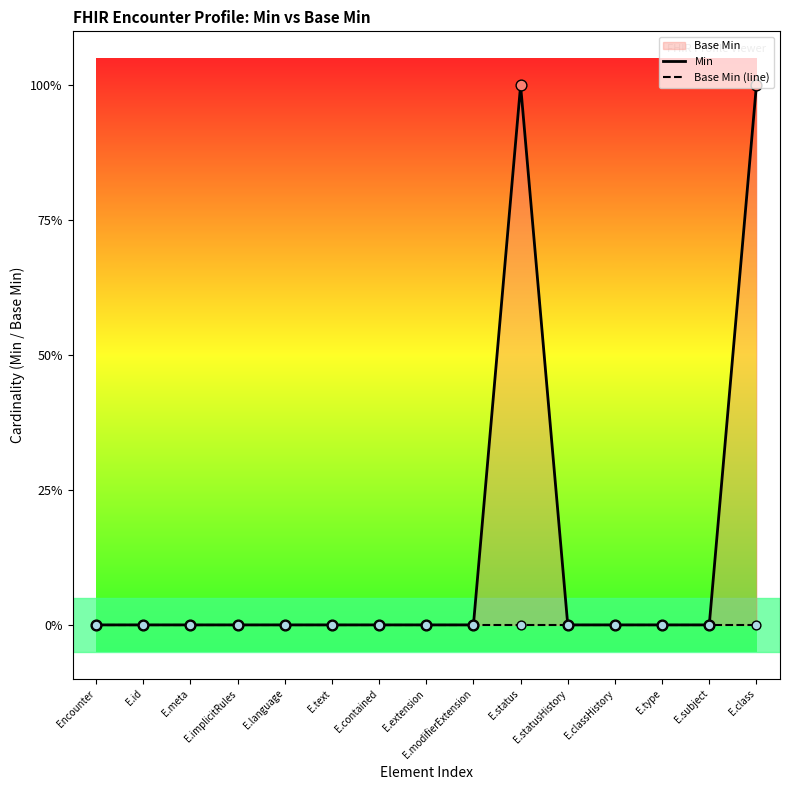

At how many categories does at least one series exceed 0?

2